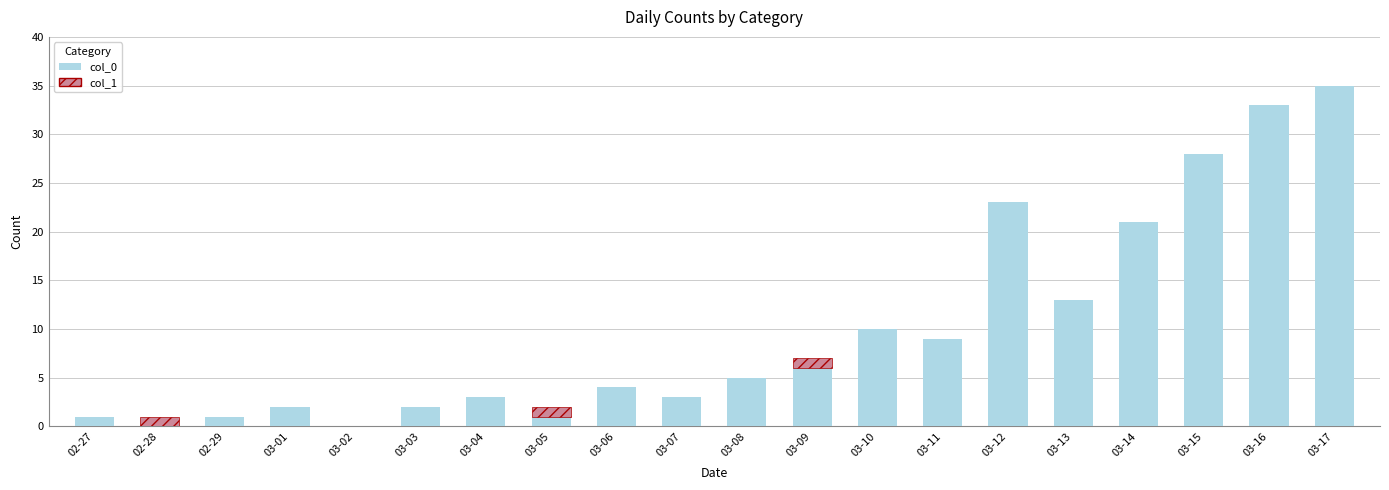

At which category is the sum across all series the highest?

03-17